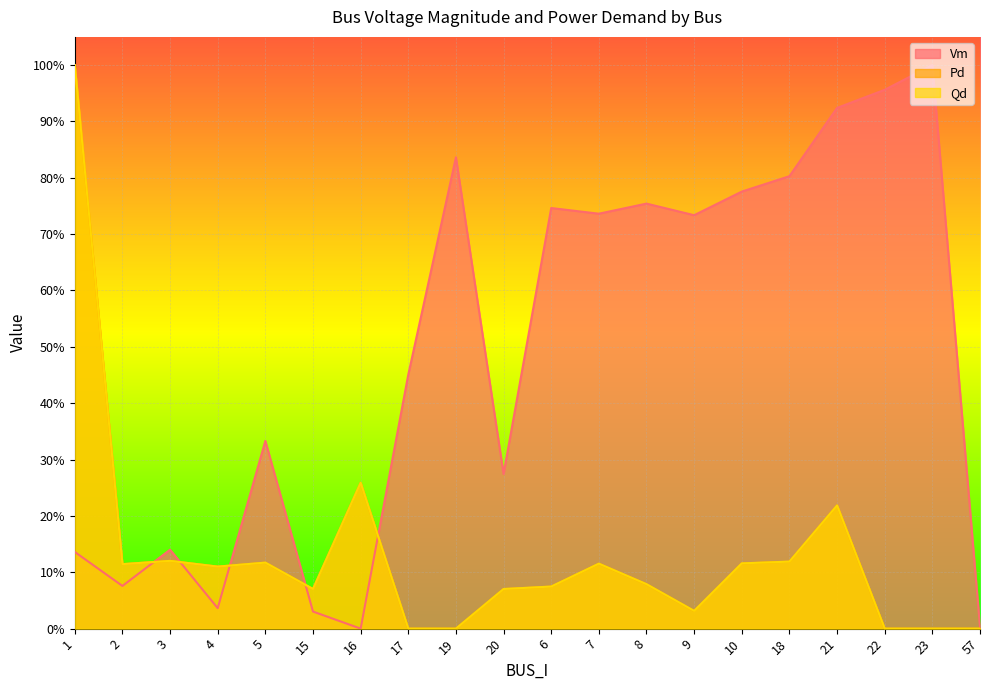

At how many categories does at least one series exceed 0?

20